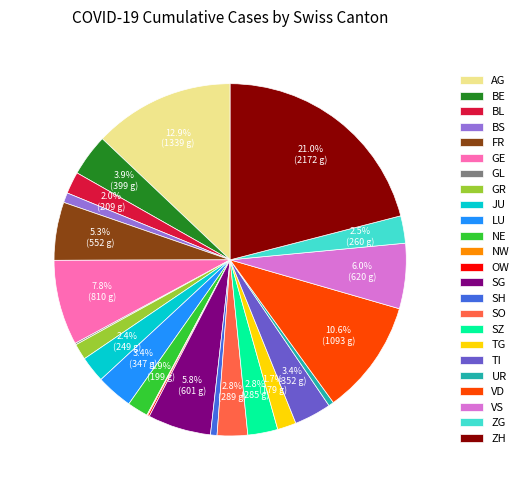

How much of the chart is everything except LU?

96.6%